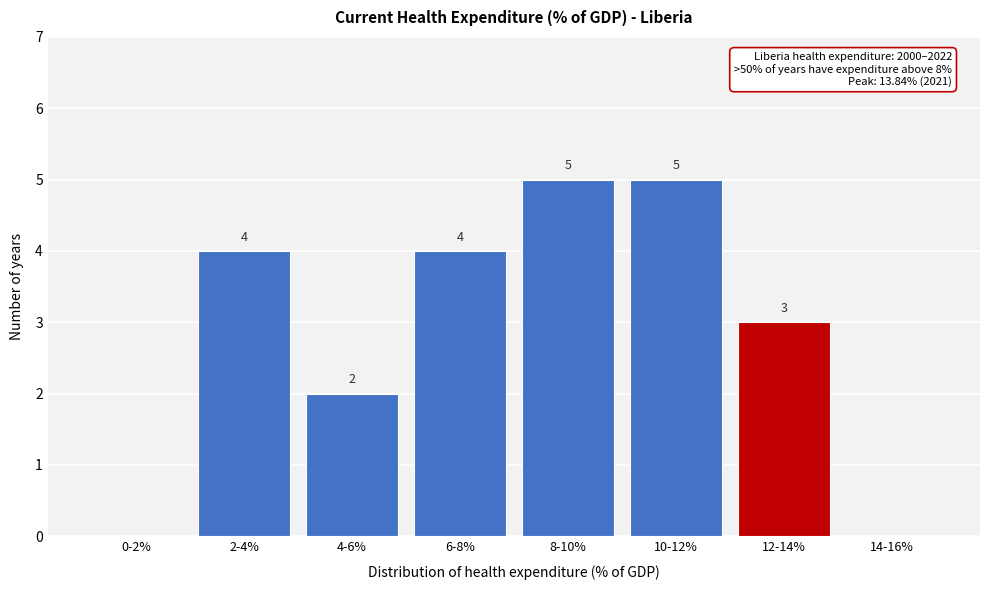

Reading left to right, what are all the values shown in this chart?

0-2%=0	2-4%=4	4-6%=2	6-8%=4	8-10%=5	10-12%=5	12-14%=3	14-16%=0